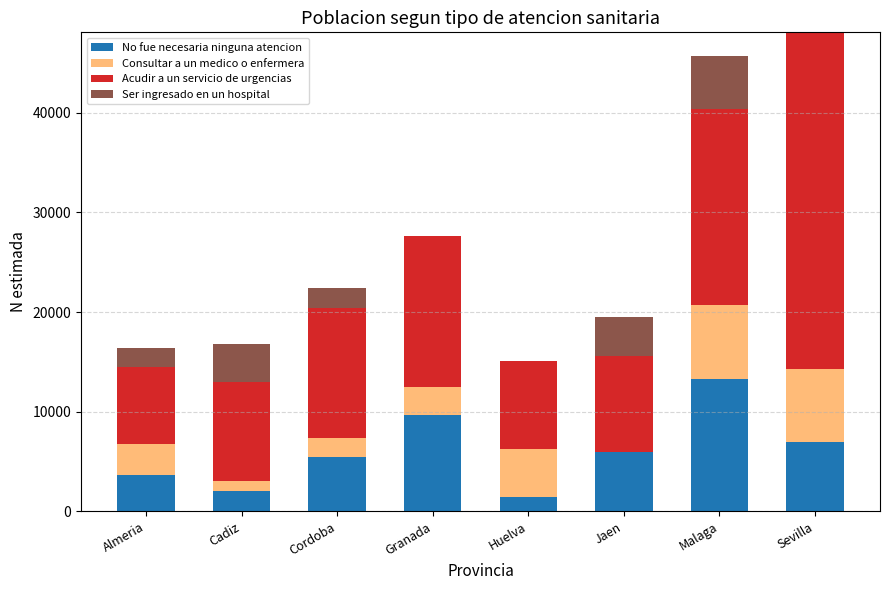

What is the total value across all series at Sevilla?

48086